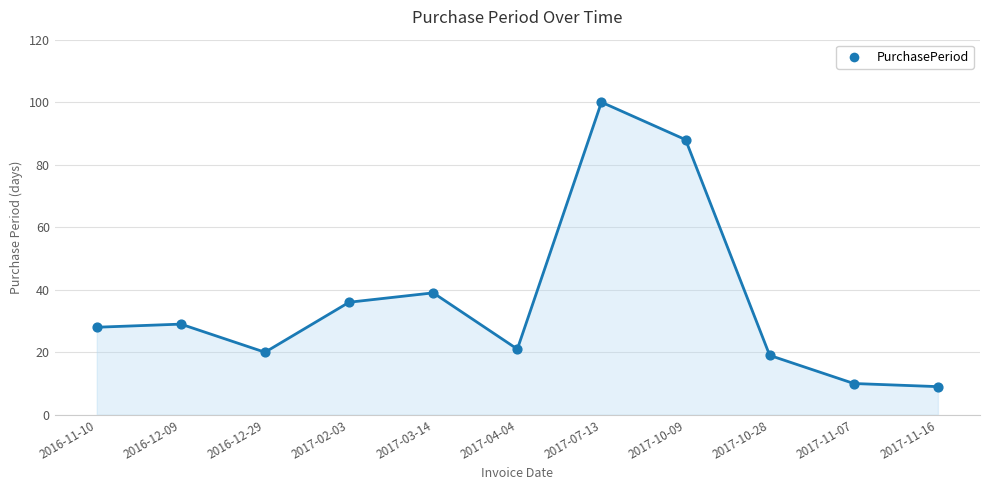

What is the change in value from 2016-12-09 to 2016-12-29?

-9